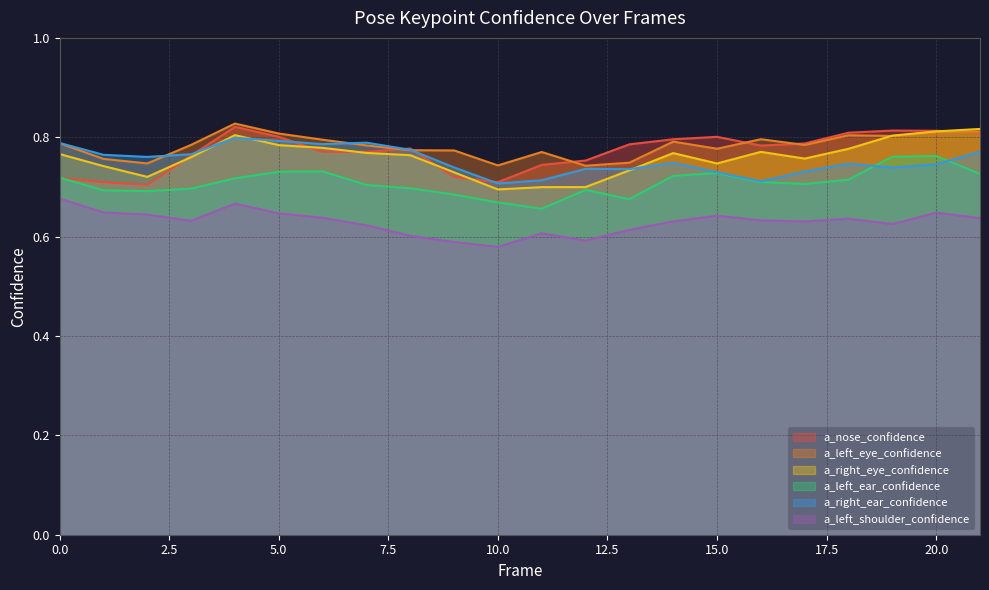

Where is a_left_shoulder_confidence nearest to the value 0?

10.0